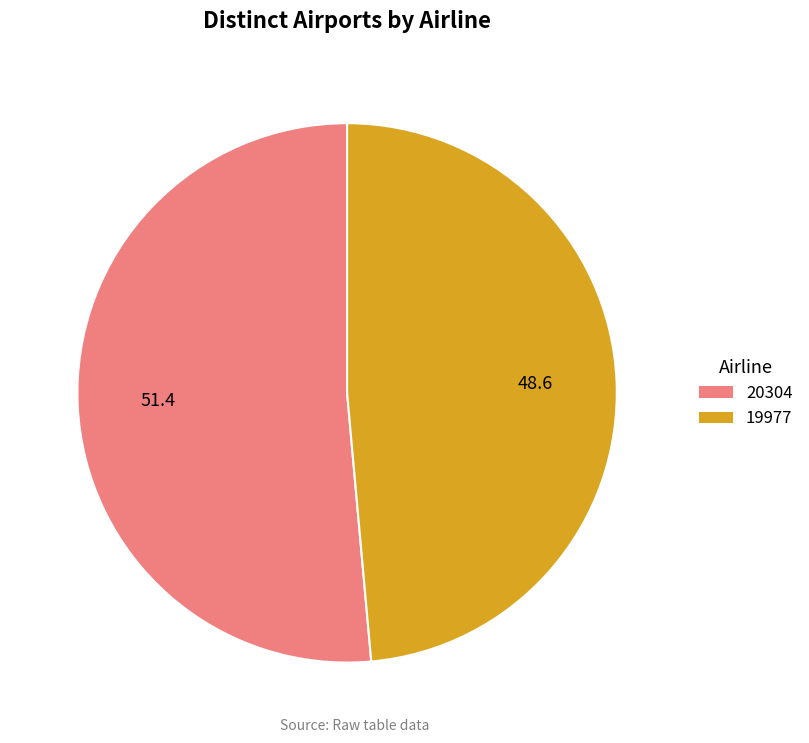

Is the sum of 19977 and 20304 greater than half?

Yes